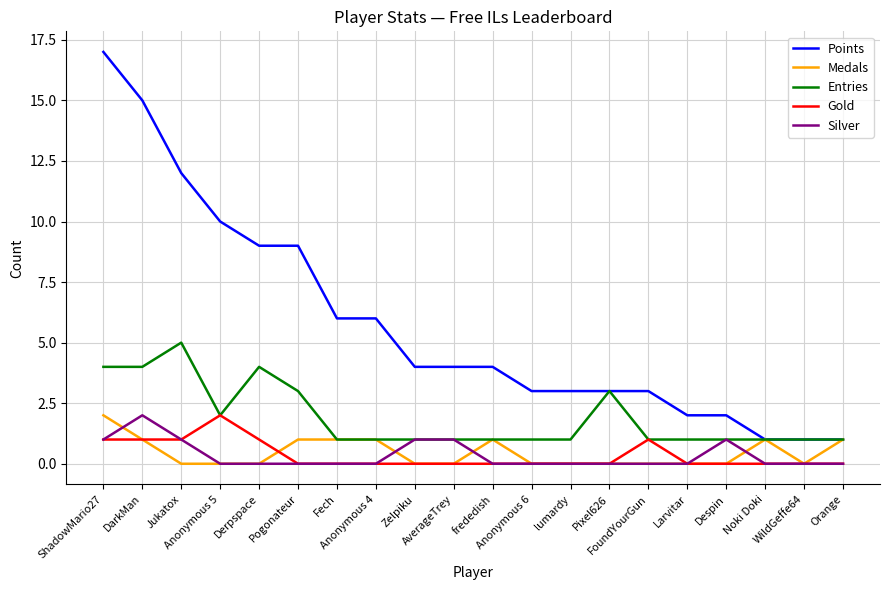

True or false: Points has more than 1 points higher than both neighbors.

False